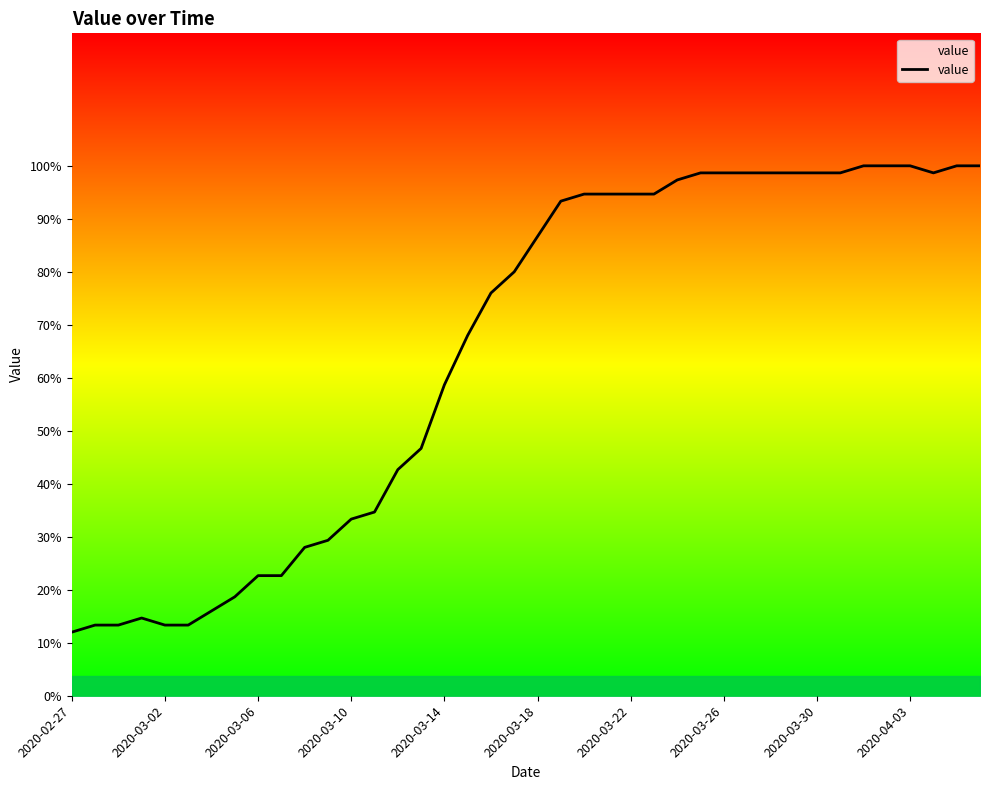

Is this an area chart (filled region under the line)?

Yes